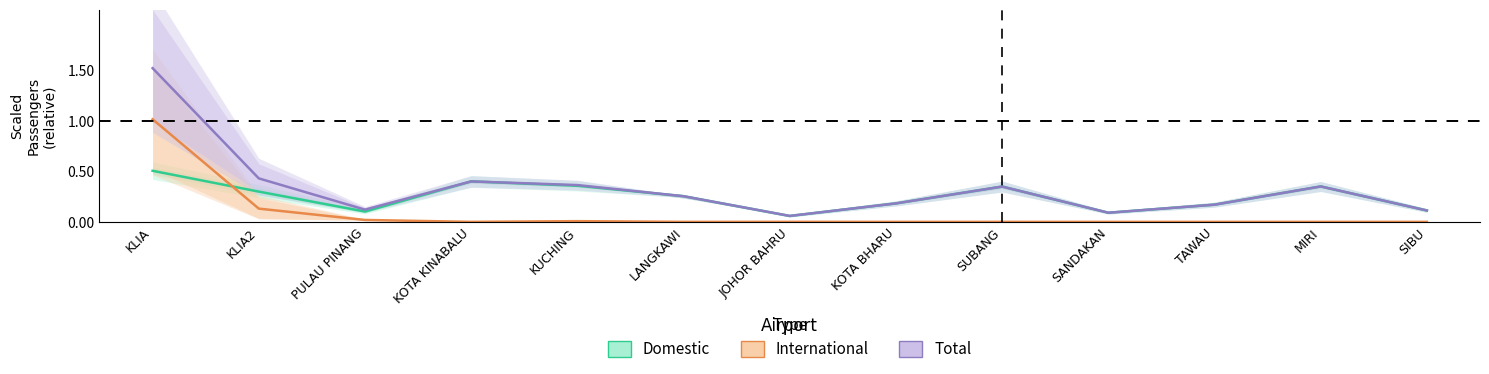

Is the value of Total Departure at KLIA2 greater than the value of International Departure at KLIA2?

Yes